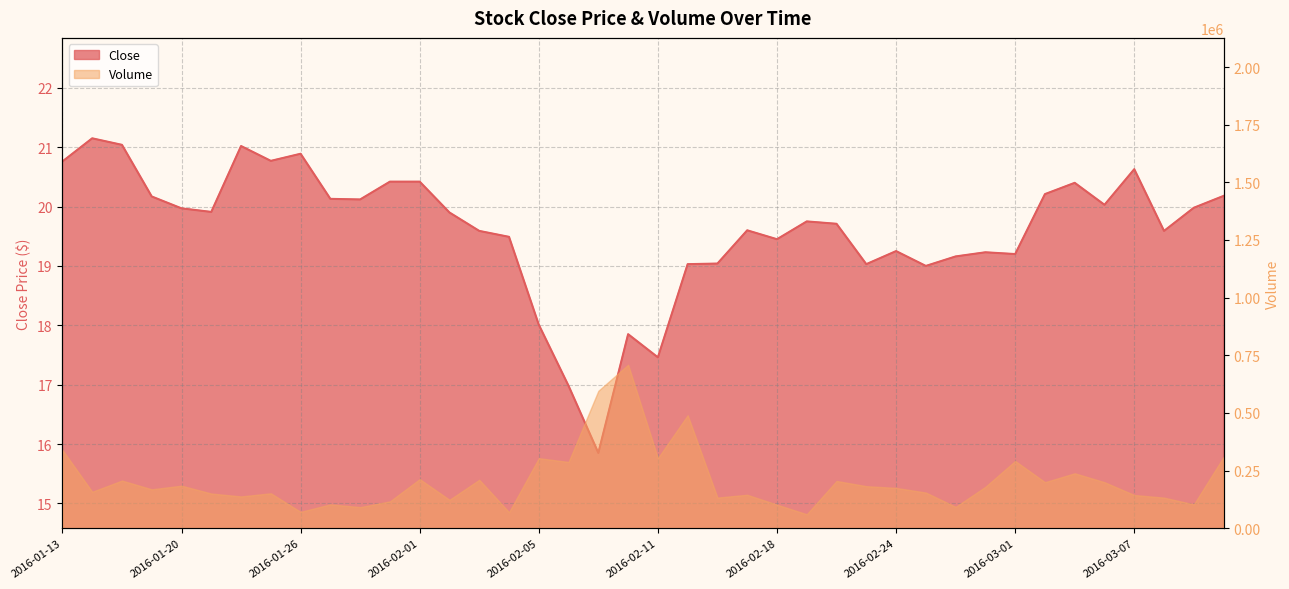

What is the label of the 4th point from the left?

2016-01-19